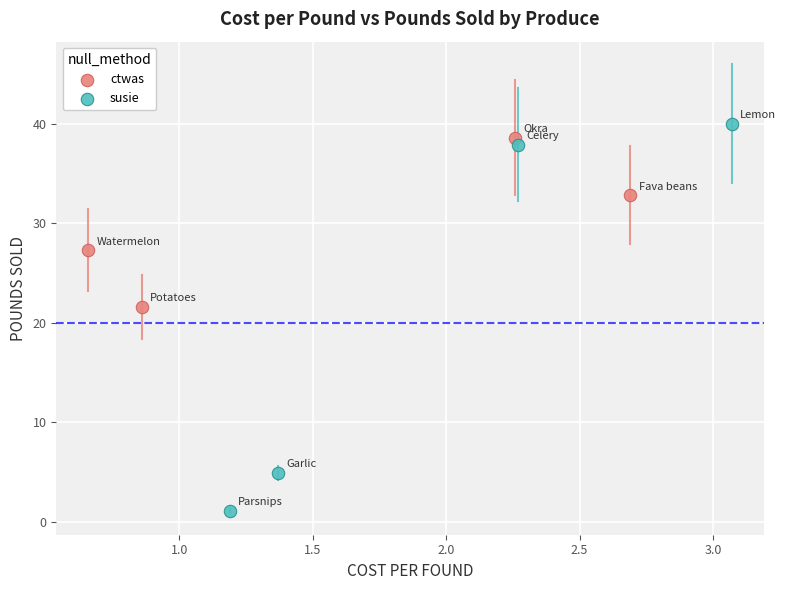

Which series reaches the minimum Y coordinate?

susie